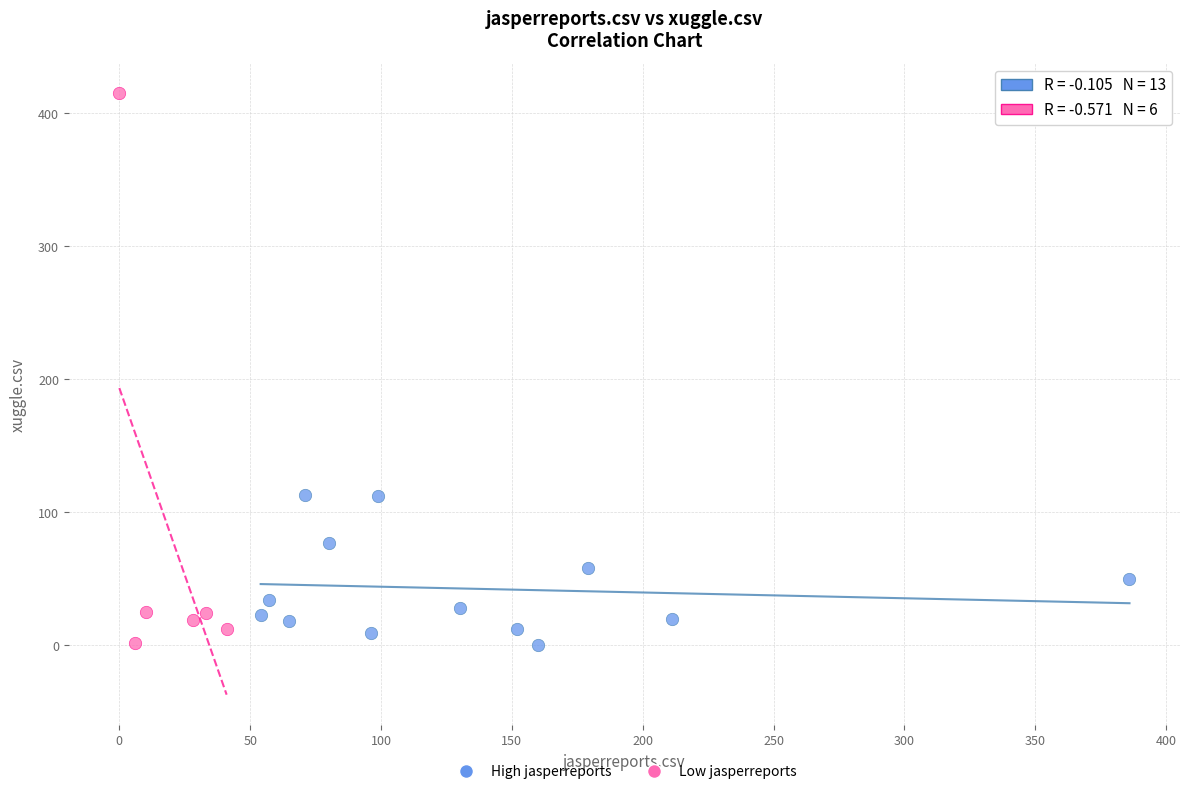

Which series contains the highest Y value?

Low jasperreports